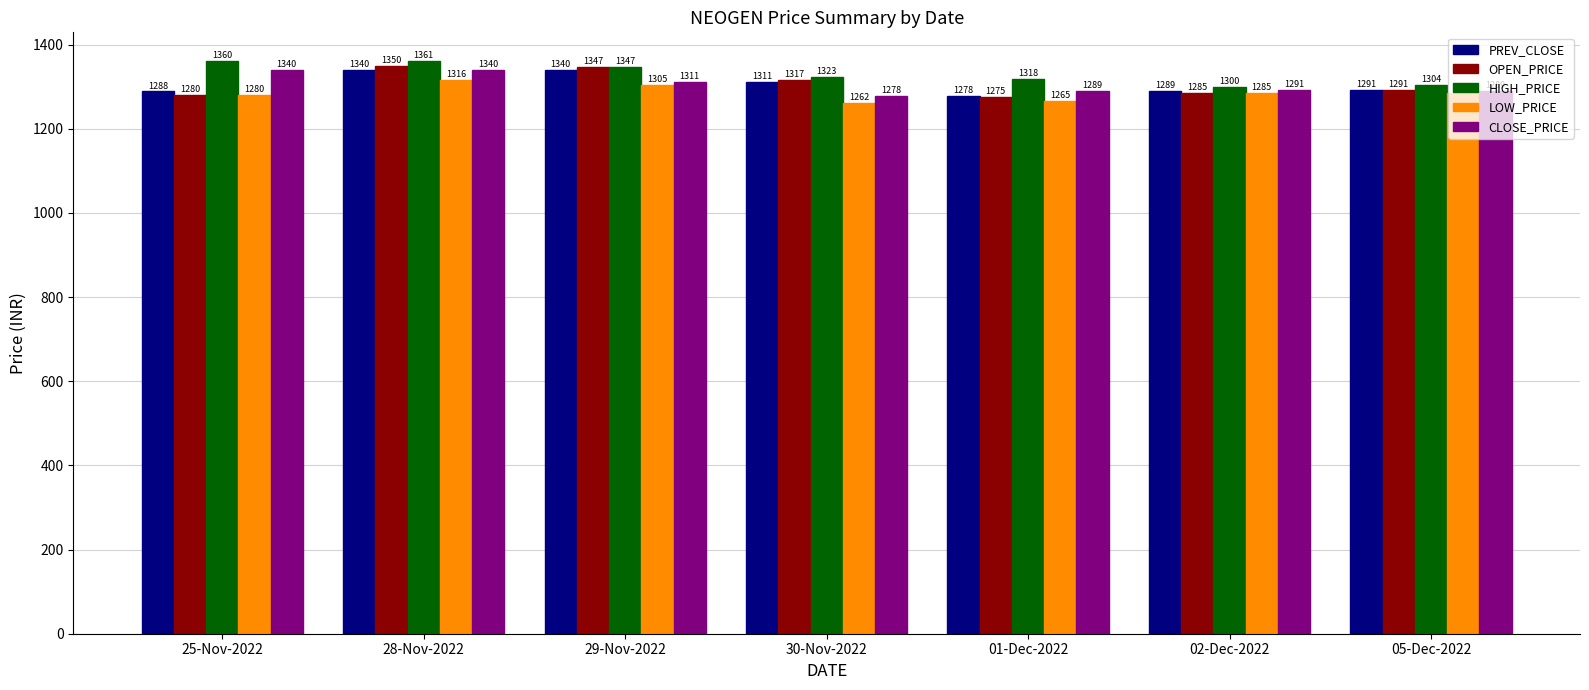

At which category is the sum across all series the highest?

28-Nov-2022